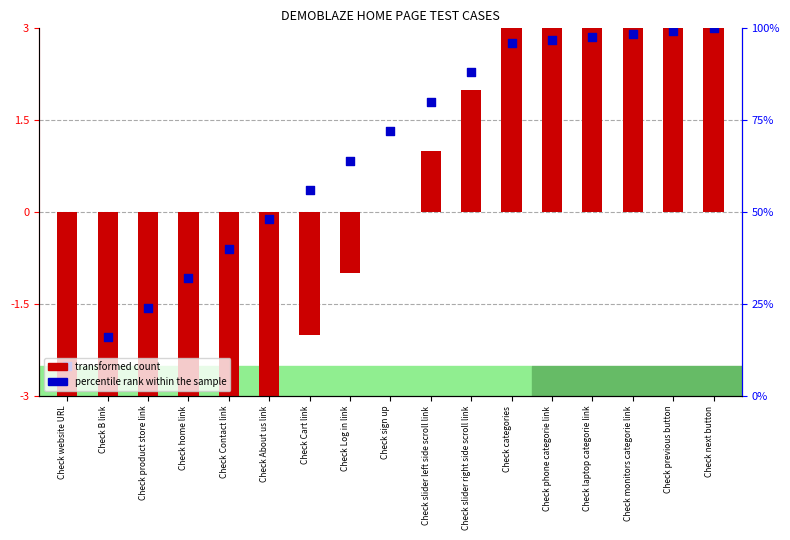

Which series reaches the maximum Y coordinate?

transformed count